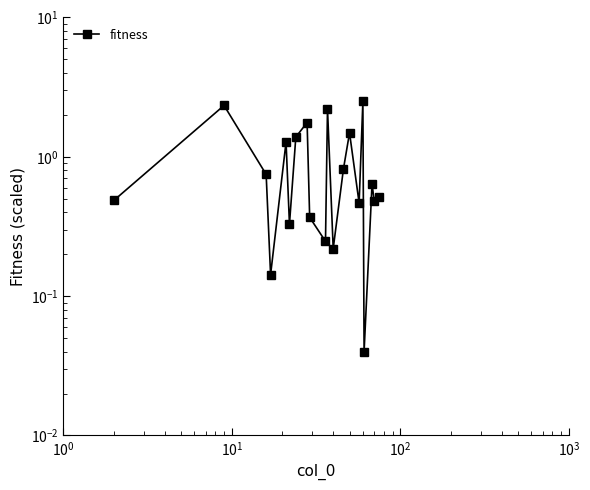

What is the average value?

0.9